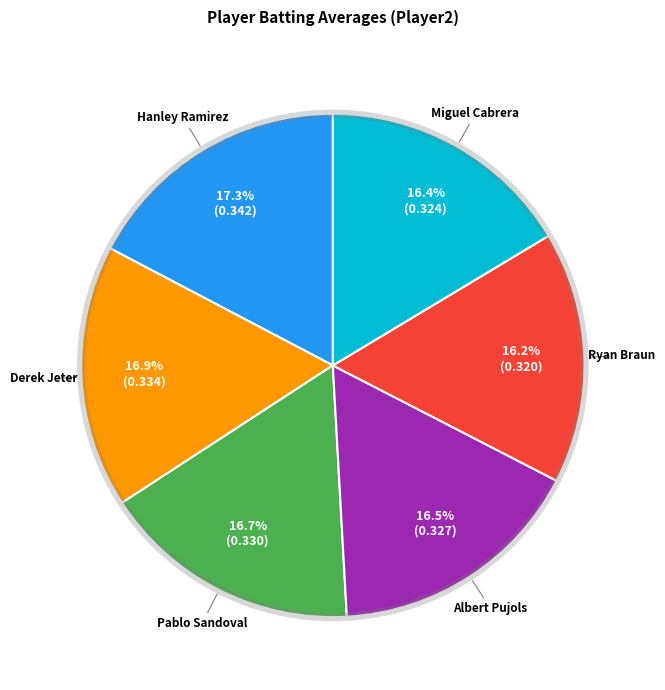

Is there a majority slice in this chart?

No